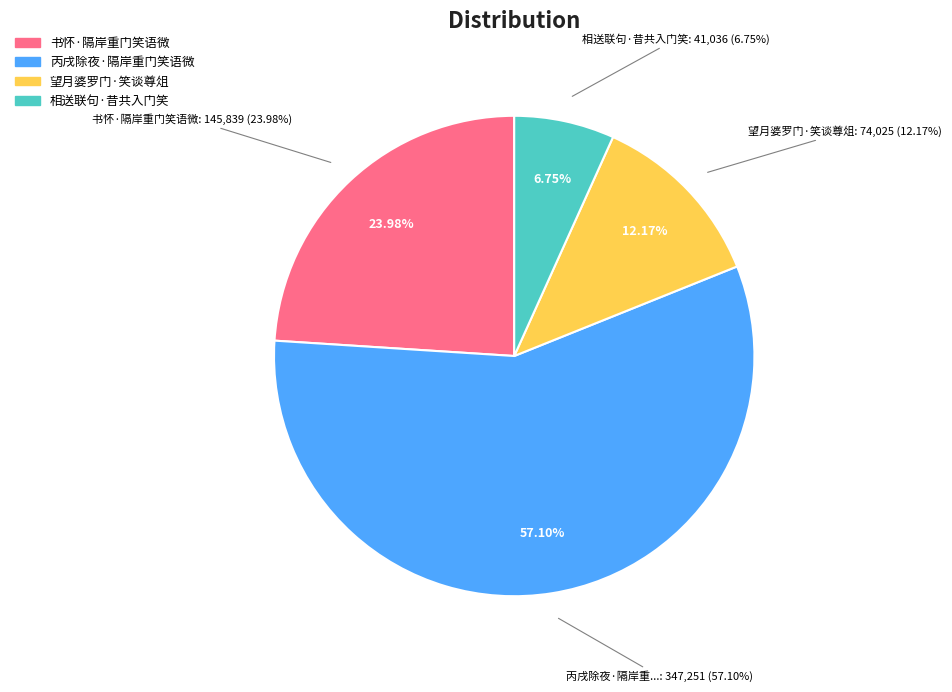

What is the total percentage of 望月婆罗门·笑谈尊俎 and 书怀·隔岸重门笑语微?

36.2%